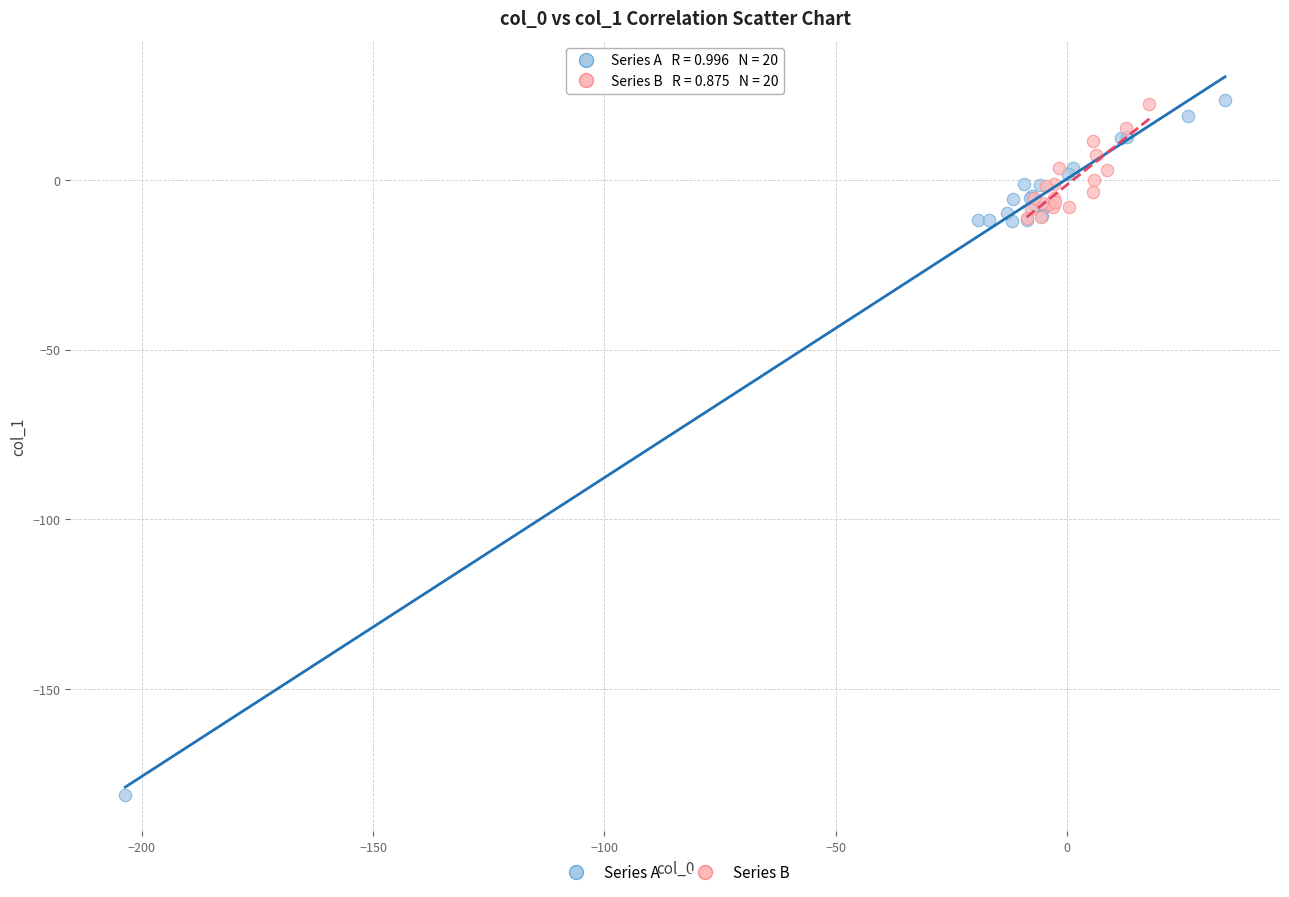

Which series has the widest spread of Y values?

Series A